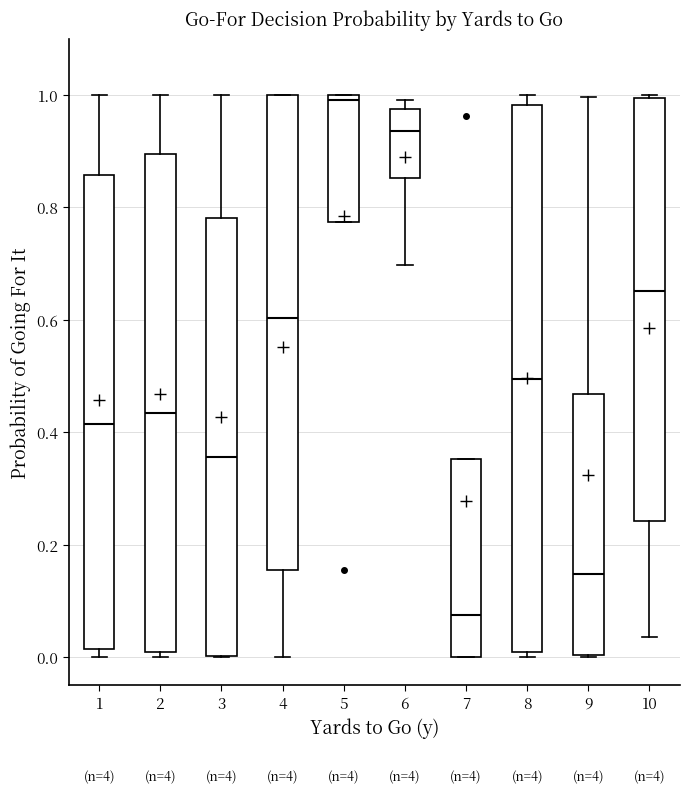

Reading left to right, read every box against the y-axis: the position of its median line, the range the box covers, and the ends of its whiskers. The values are not printed on the chart, so give them approximately, as read against the axis.

1: median 0.42, box 0.02 to 0.86, whiskers 0.00 to 1.00
2: median 0.44, box 0.00 to 0.90, whiskers 0.00 (just below the box's lower edge) to 1.00
3: median 0.36, box 0.00 to 0.78, whiskers 0.00 to 1.00
4: median 0.60, box 0.16 to 1.00, whiskers 0.00 to 1.00
5: median 1.00 (just below the box's upper edge), box 0.78 to 1.00, whiskers 0.78 to 1.00
6: median 0.94, box 0.86 to 0.98, whiskers 0.70 to 1.00
7: median 0.08, box 0.00 to 0.36, whiskers 0.00 to 0.36
8: median 0.50, box 0.00 to 0.98, whiskers 0.00 (just below the box's lower edge) to 1.00
9: median 0.14, box 0.00 to 0.46, whiskers 0.00 to 1.00
10: median 0.66, box 0.24 to 1.00, whiskers 0.04 to 1.00